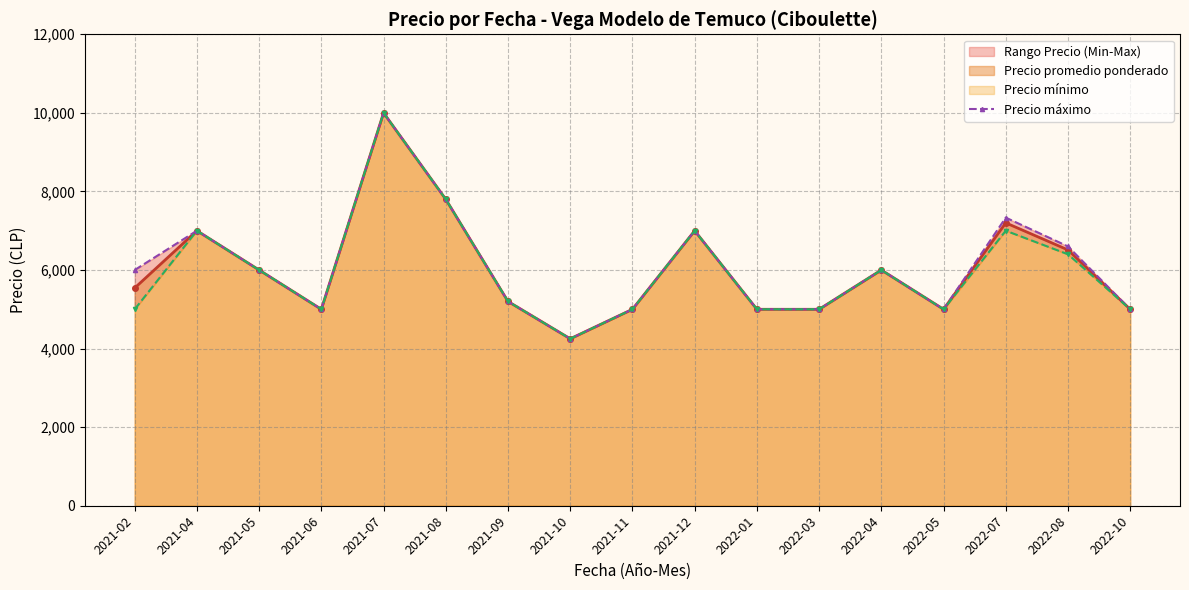

The value at 2021-08 is 7800.0. True or false?

True